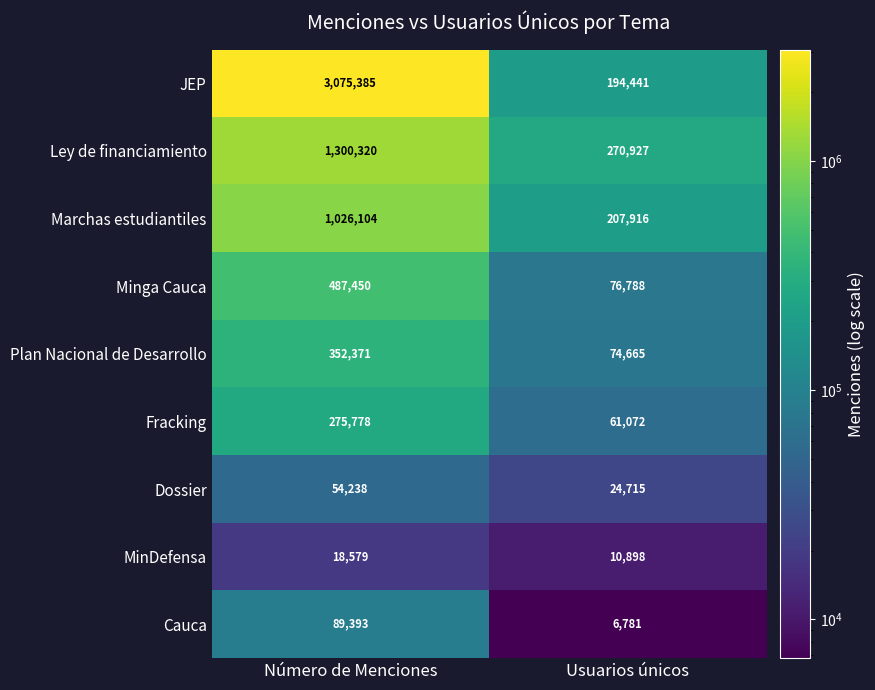

What is the difference between the maximum and minimum values in the Ley de financiamiento series?

1029393